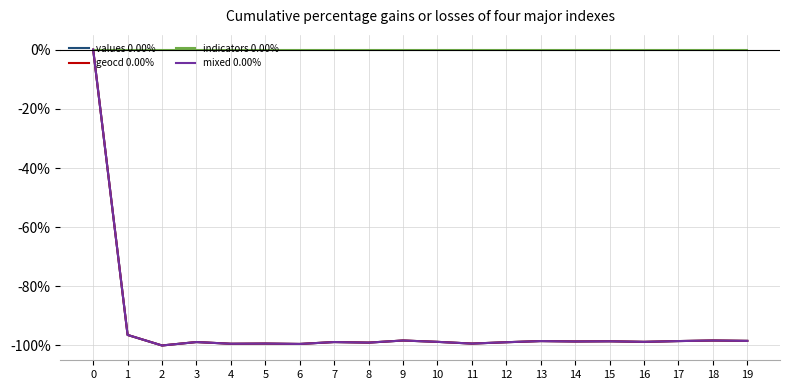

Does the chart have visible grid lines?

Yes